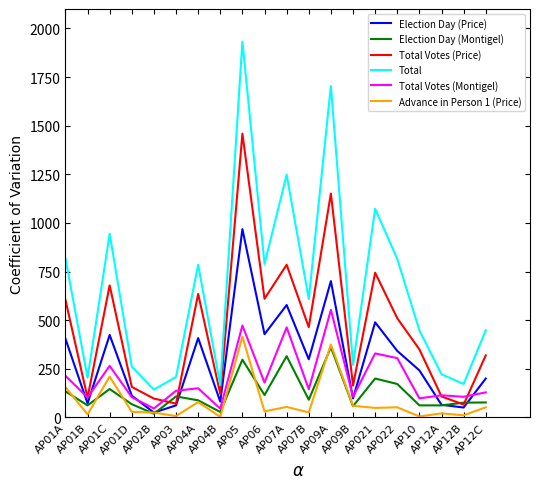

What is the spread (max minus min) of values at AP10?

443